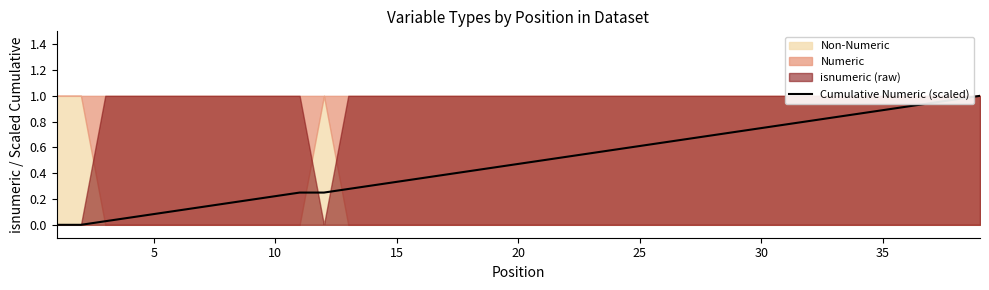

How many values are above zero?

37